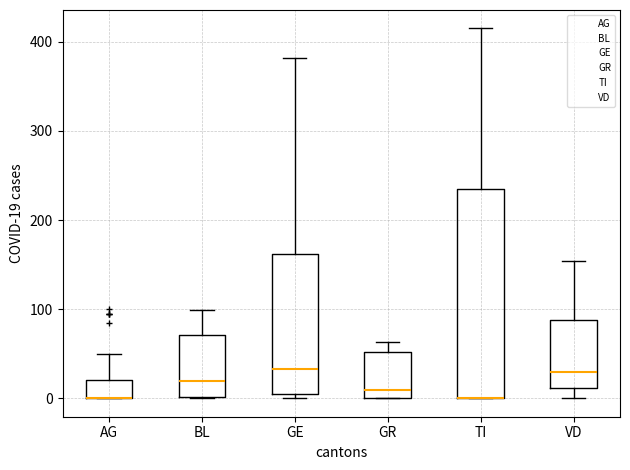

Where is the upper edge of the box for TI on the y-axis? The values are not printed on the chart, so give them approximately, as read against the axis.

240